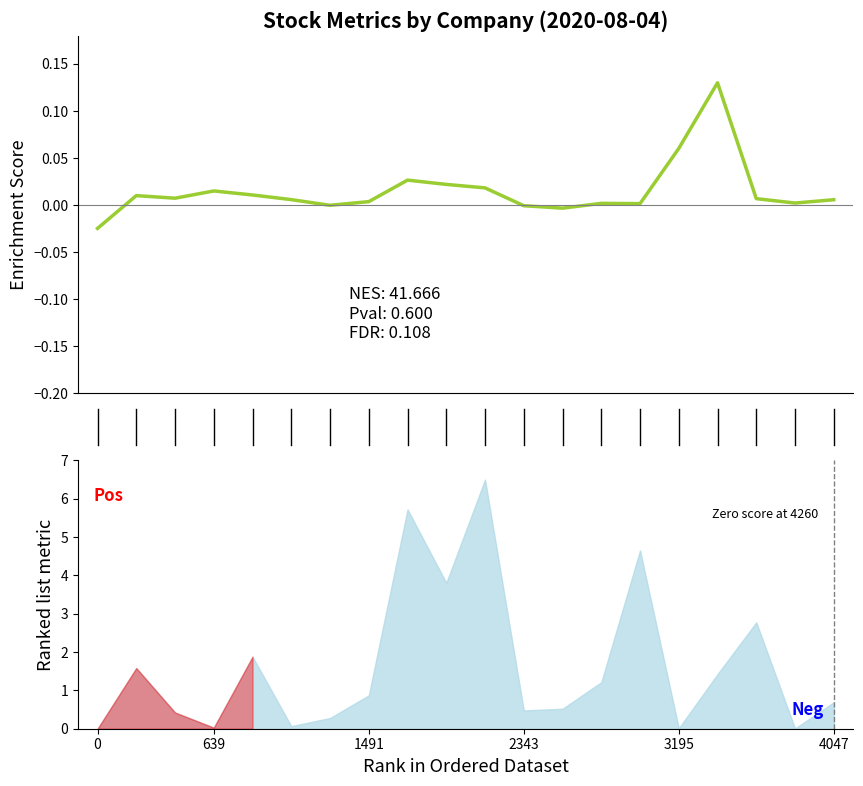

How many positive values are there?

16